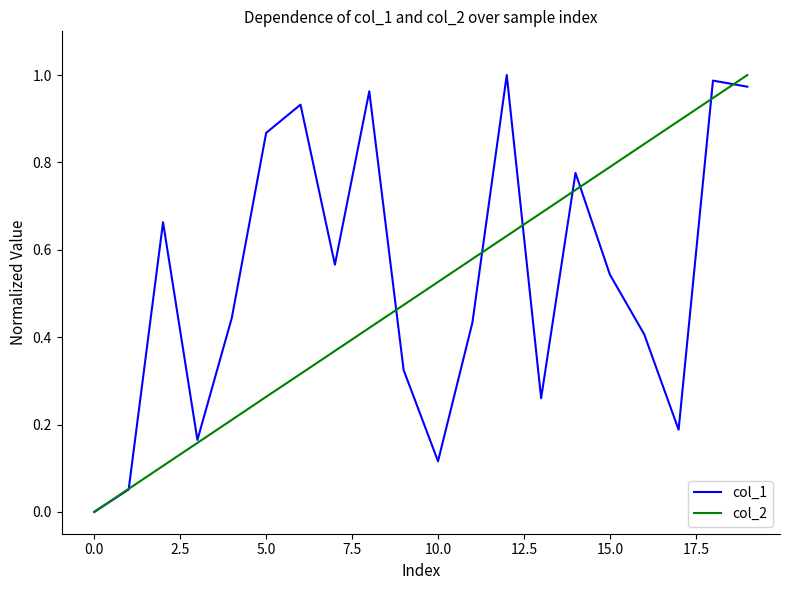

True or false: col_2 has more than 0 points higher than both neighbors.

False